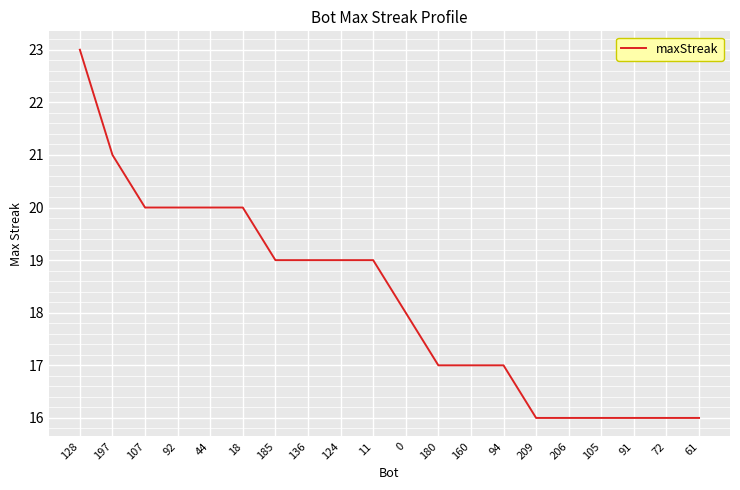

Count the values in the range 16 to 20.

18